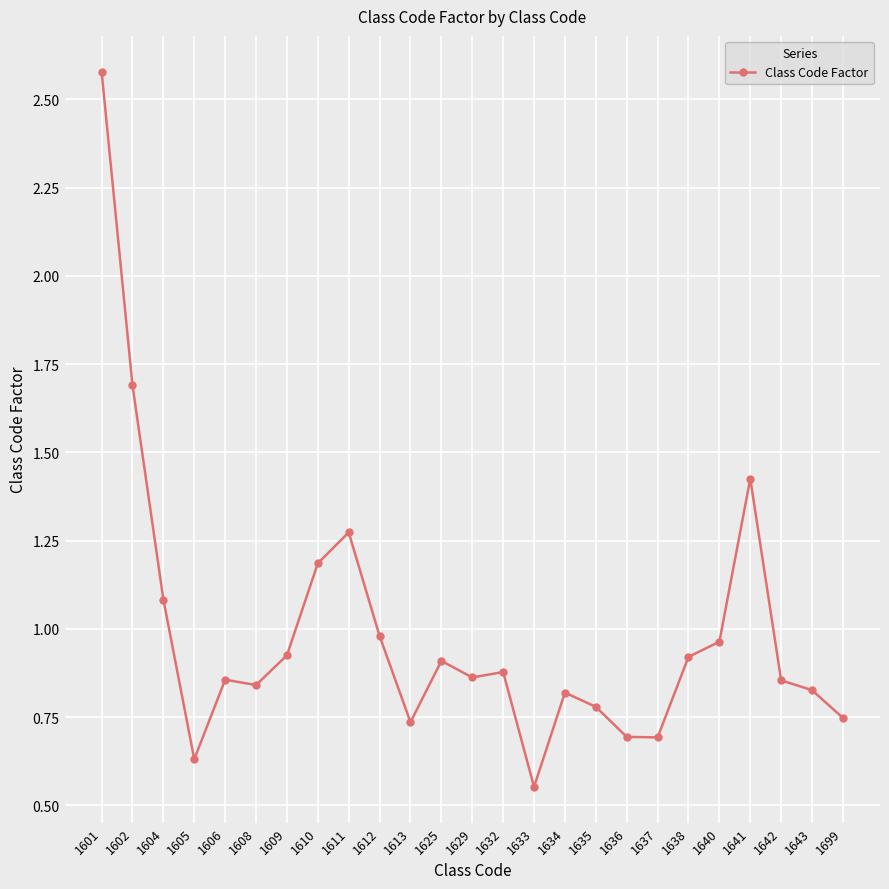

Between 1638 and 1606, which is larger?

1638